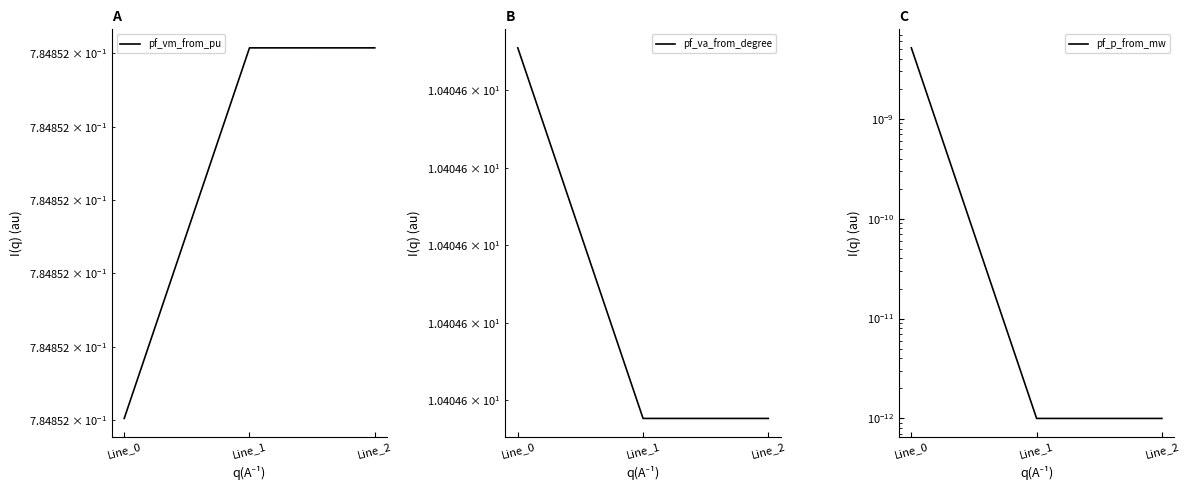

Is the value of pf_p_from_mw at Line_0 greater than the value of pf_vm_from_pu at Line_0?

No